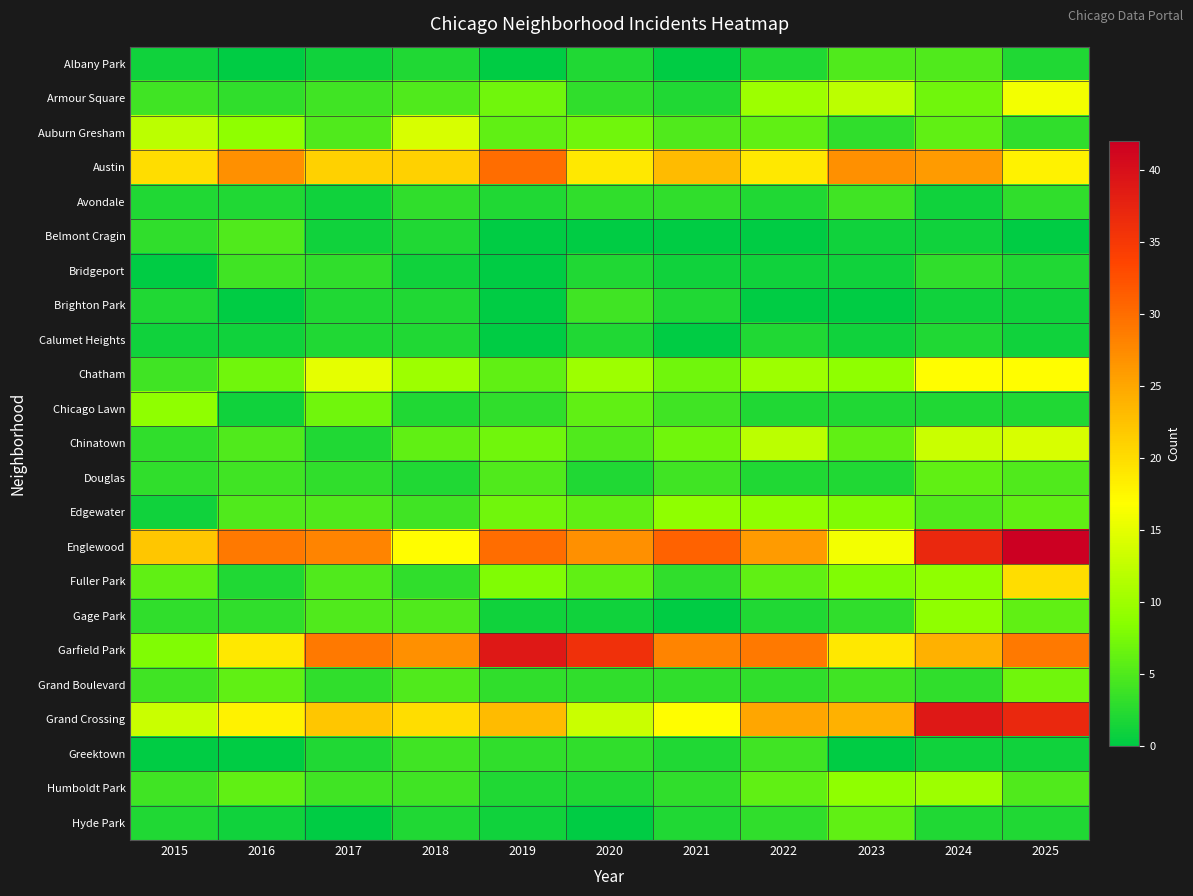

What is the total value across all series at 2018?

163